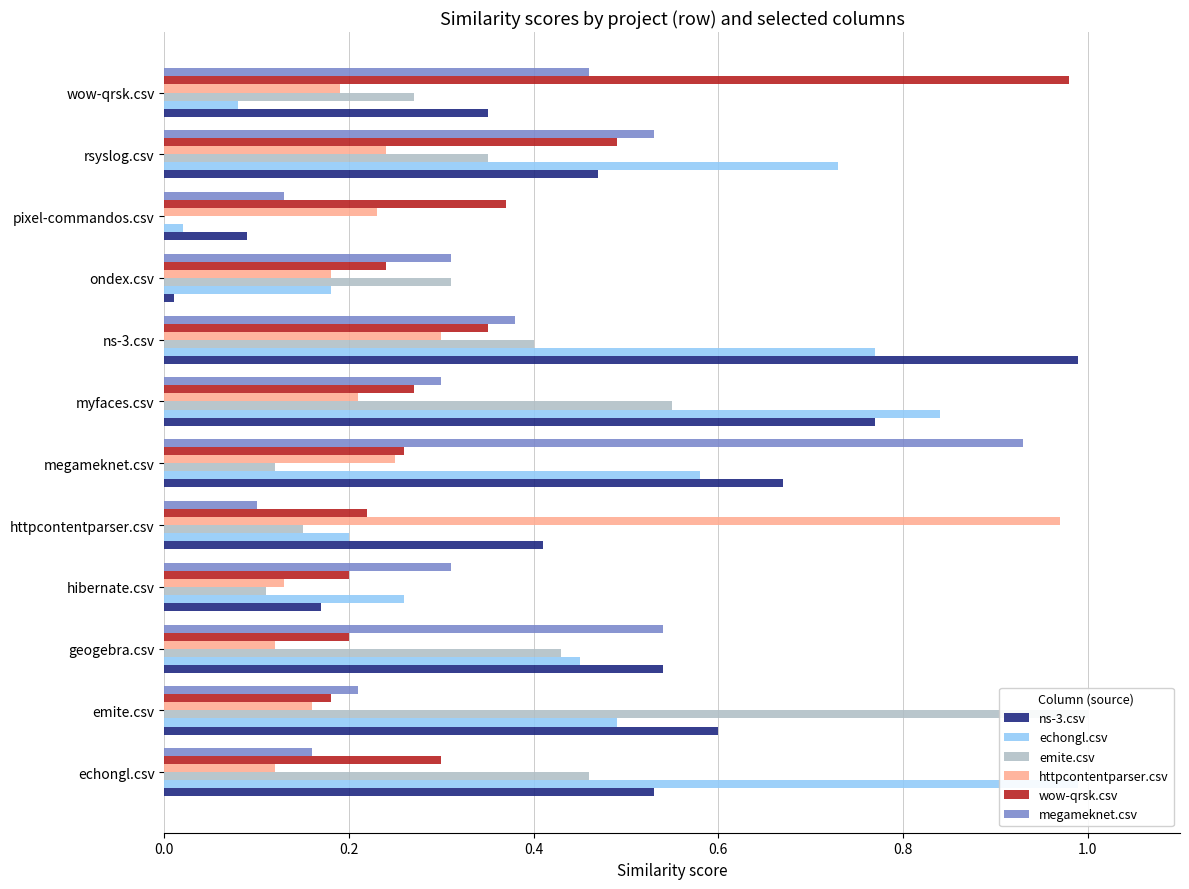

Reading left to right, list all the values displayed in this chart.

ns-3.csv: 0.5	0.6	0.5	0.2	0.4	0.7	0.8	1.0	0.0	0.1	0.5	0.3
echongl.csv: 1.0	0.5	0.5	0.3	0.2	0.6	0.8	0.8	0.2	0.0	0.7	0.1
emite.csv: 0.5	1.0	0.4	0.1	0.1	0.1	0.6	0.4	0.3	0.0	0.3	0.3
httpcontentparser.csv: 0.1	0.2	0.1	0.1	1.0	0.2	0.2	0.3	0.2	0.2	0.2	0.2
wow-qrsk.csv: 0.3	0.2	0.2	0.2	0.2	0.3	0.3	0.3	0.2	0.4	0.5	1.0
megameknet.csv: 0.2	0.2	0.5	0.3	0.1	0.9	0.3	0.4	0.3	0.1	0.5	0.5